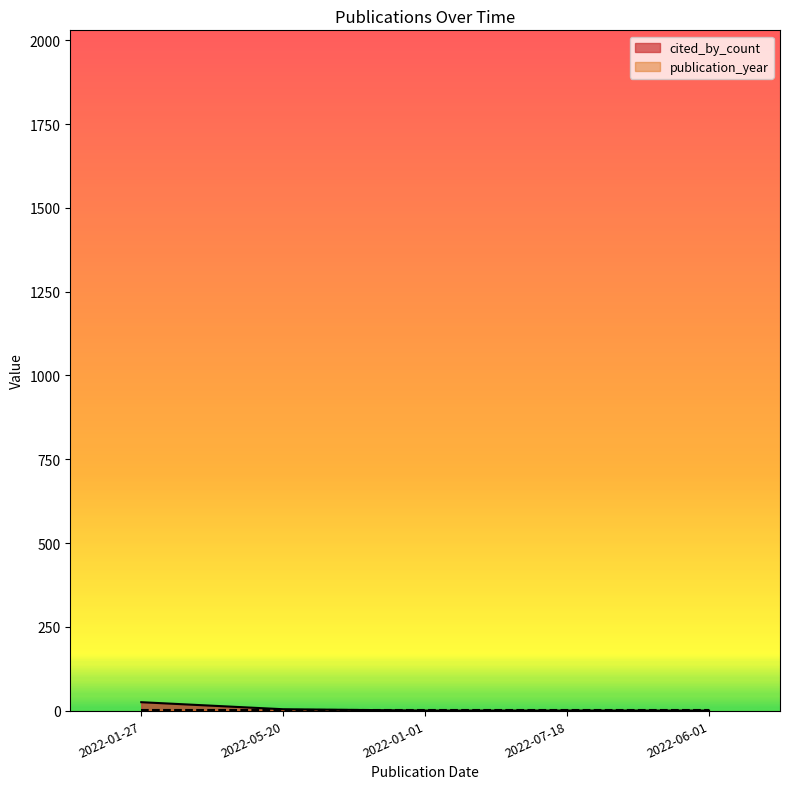

At which label is the value closest to 12?

2022-05-20